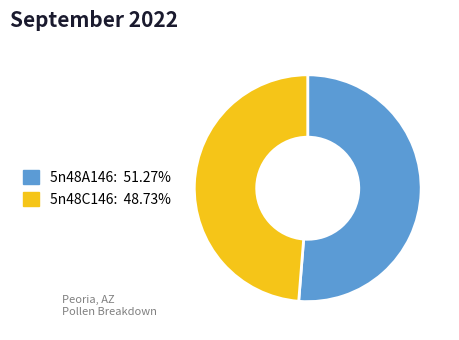

Rank the categories by value from highest to lowest.

5n48A146, 5n48C146